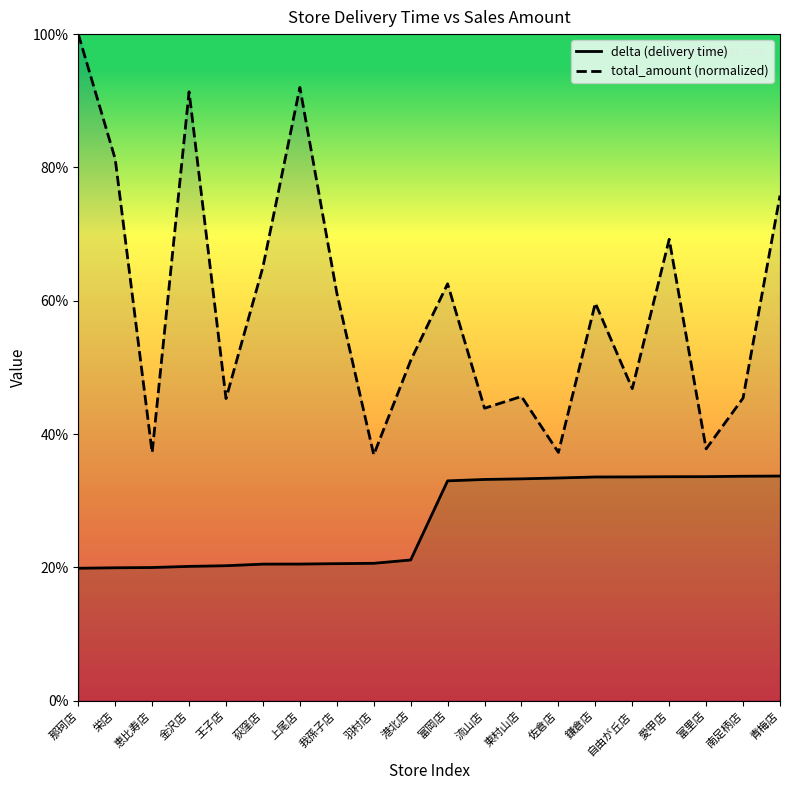

At how many categories does at least one series exceed 71?

5